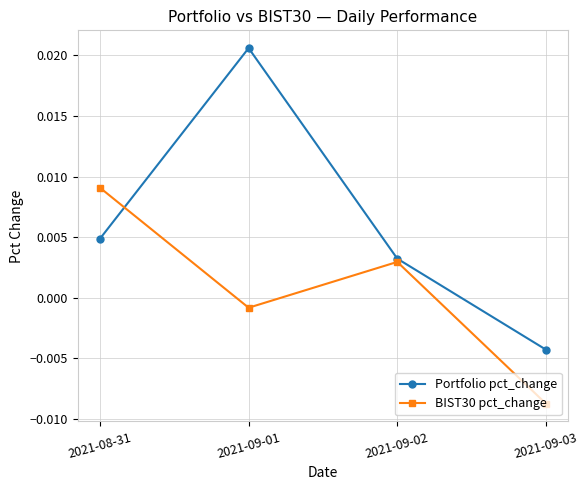

Which category has the lowest value across all series?

2021-09-03